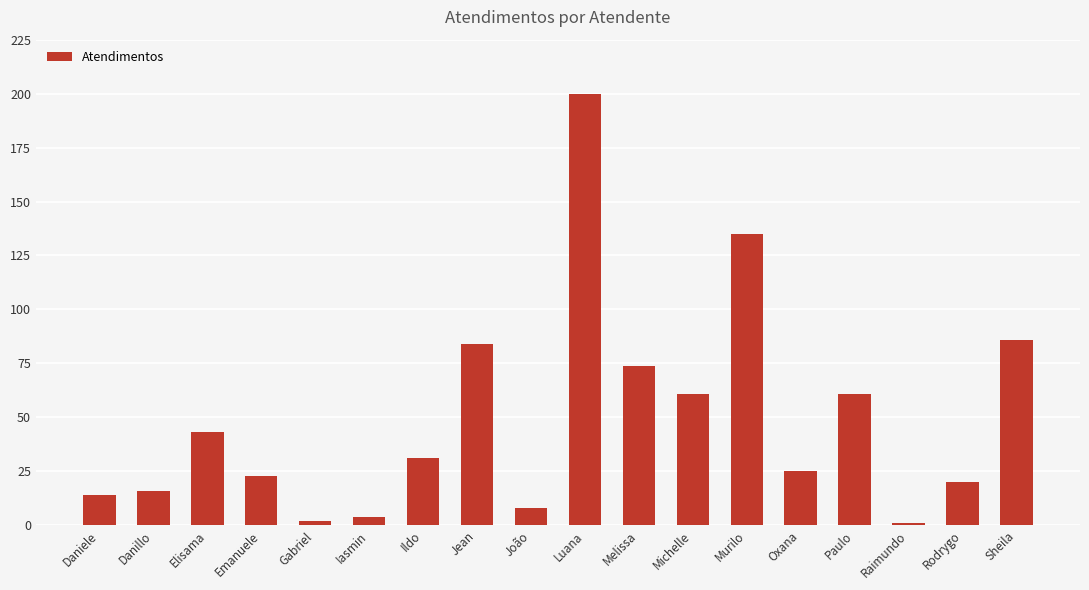

True or false: the data shows 1 at Raimundo.

True